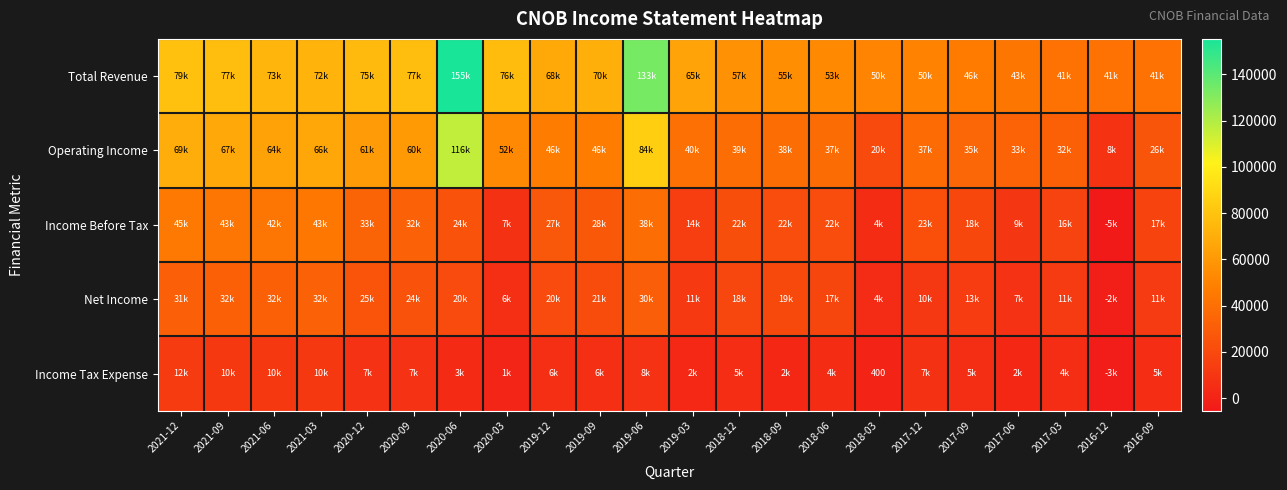

True or false: Net Income has a value of 32900 at 2021-03.

True